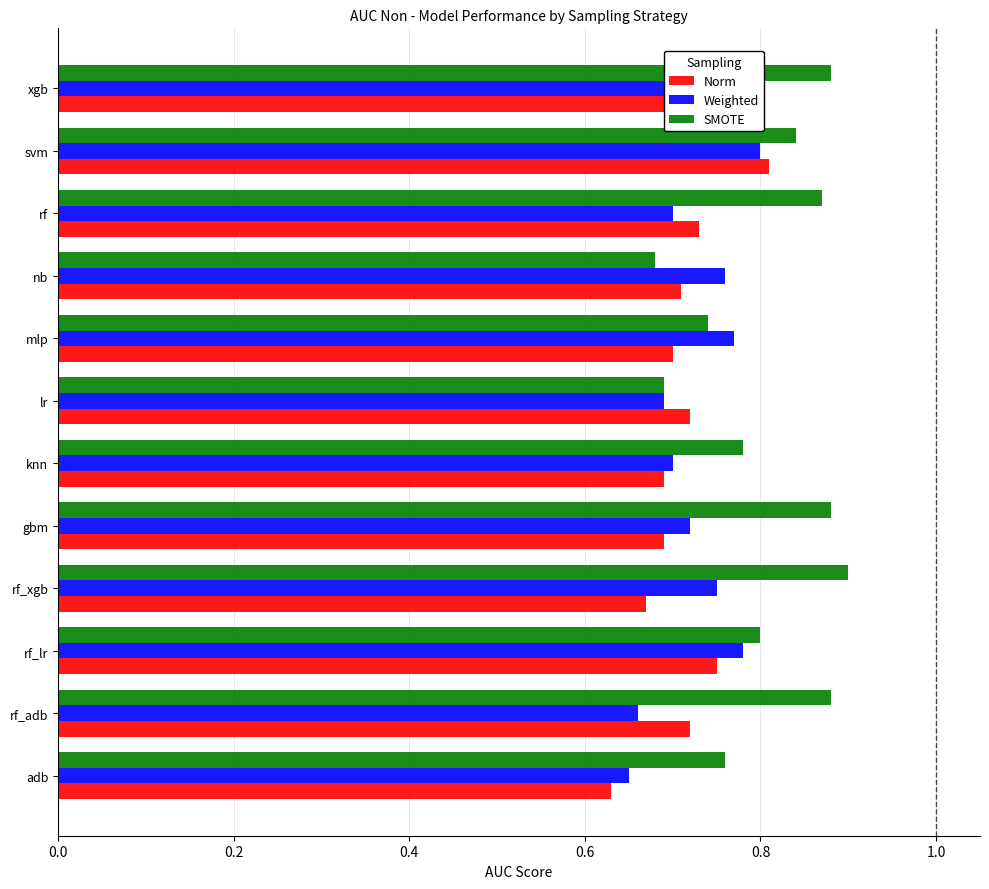

What is the total value across all series at svm?

2.5